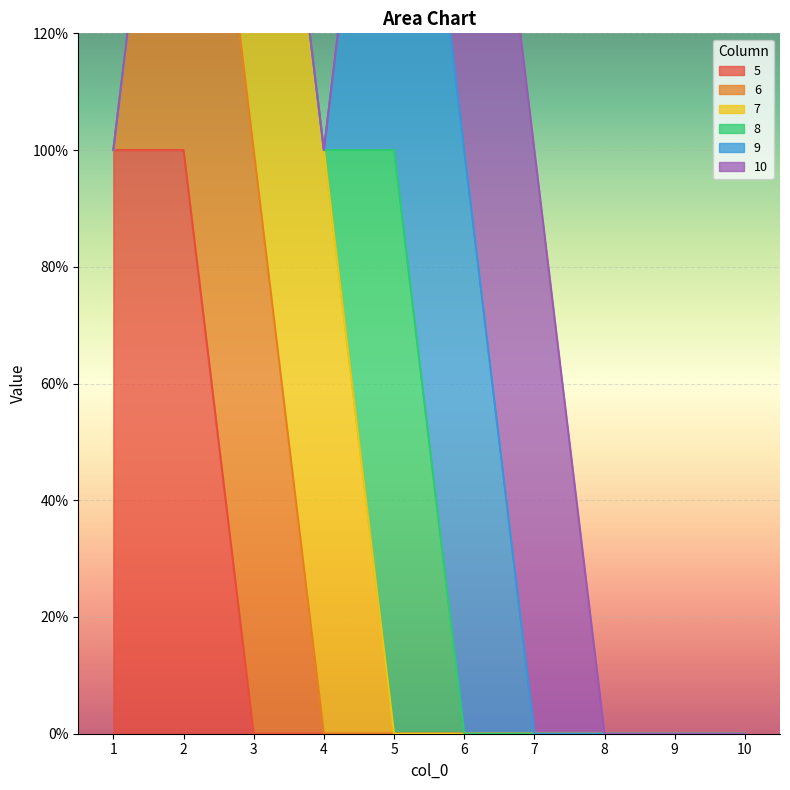

Does the chart display data point markers on the line(s)?

No